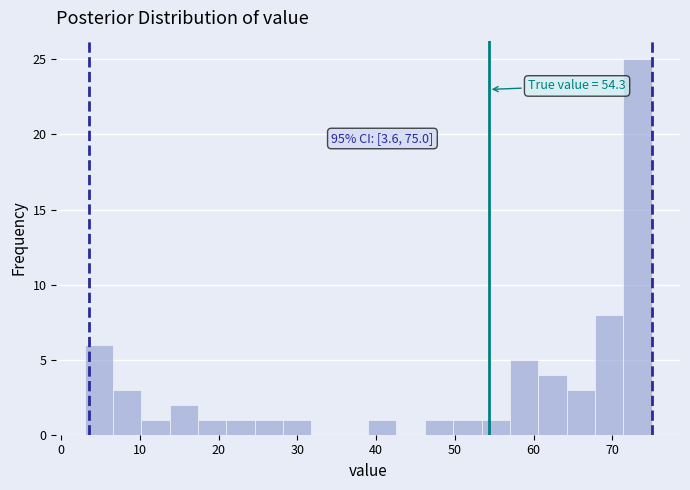

Around what value on the x-axis is the tallest bar? Give the approximate position of its centre, as read against the axis.

73